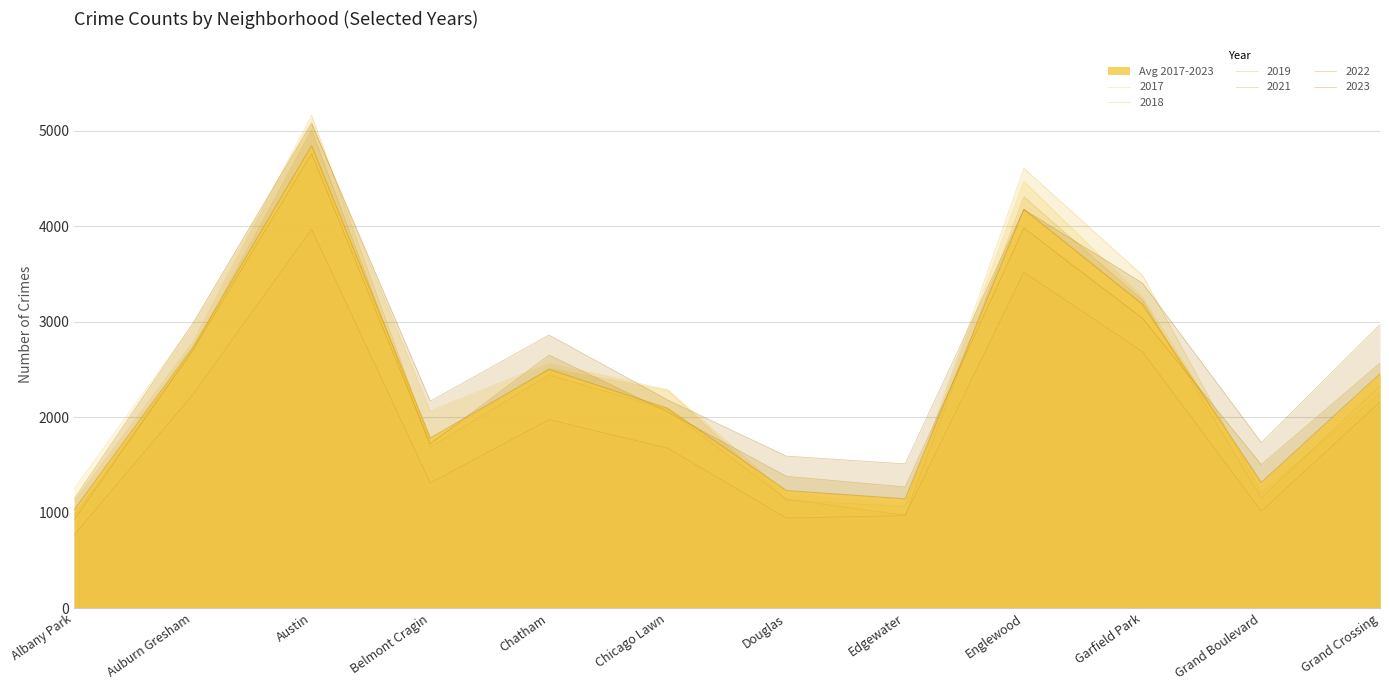

The value of 2019 at Auburn Gresham is 2700. True or false?

True